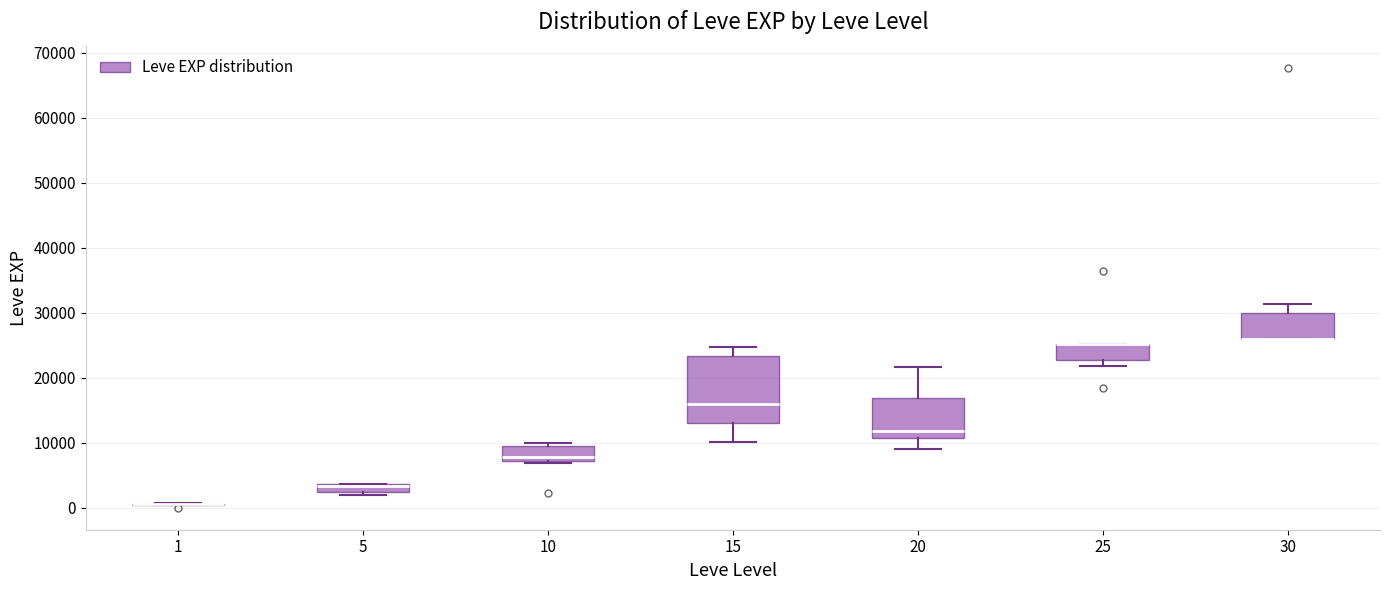

Where is the upper edge of the box at x = 25 on the y-axis? The values are not printed on the chart, so give them approximately, as read against the axis.

25000